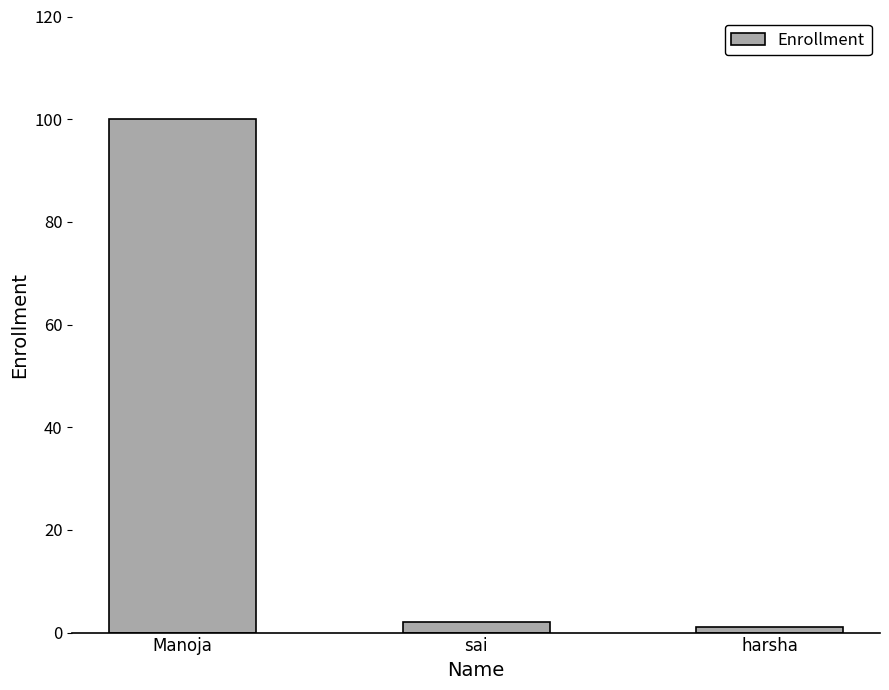

The chart shows a value of 135 at Manoja. True or false?

False